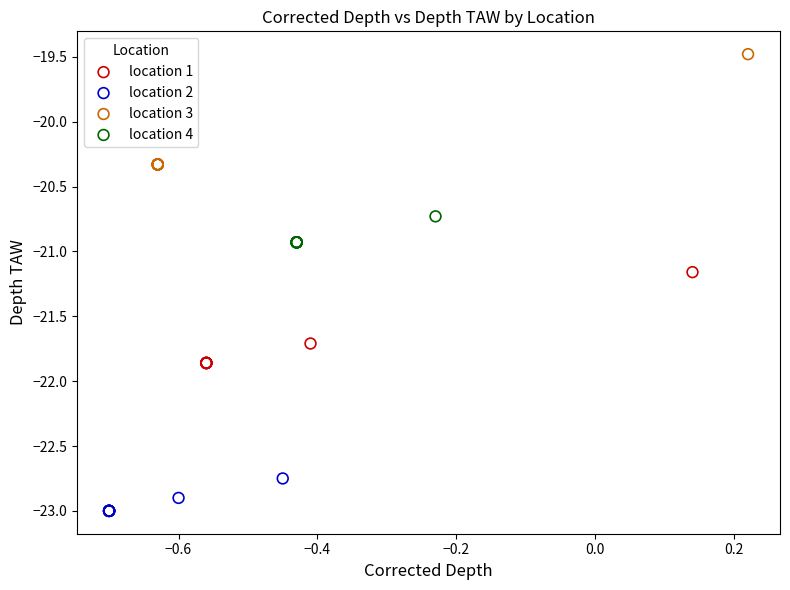

Which series contains the highest Y value?

location 3